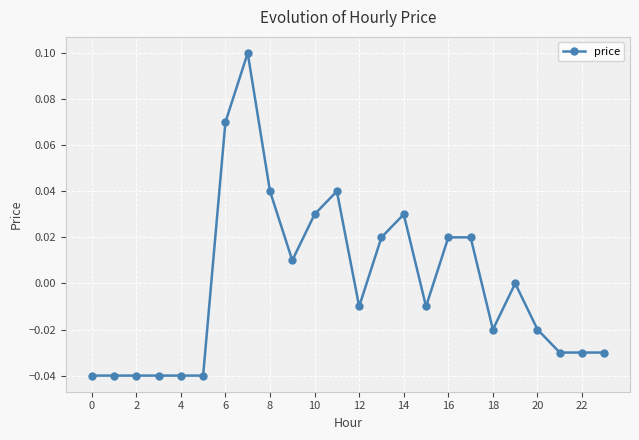

How many distinct data groups are displayed?

1